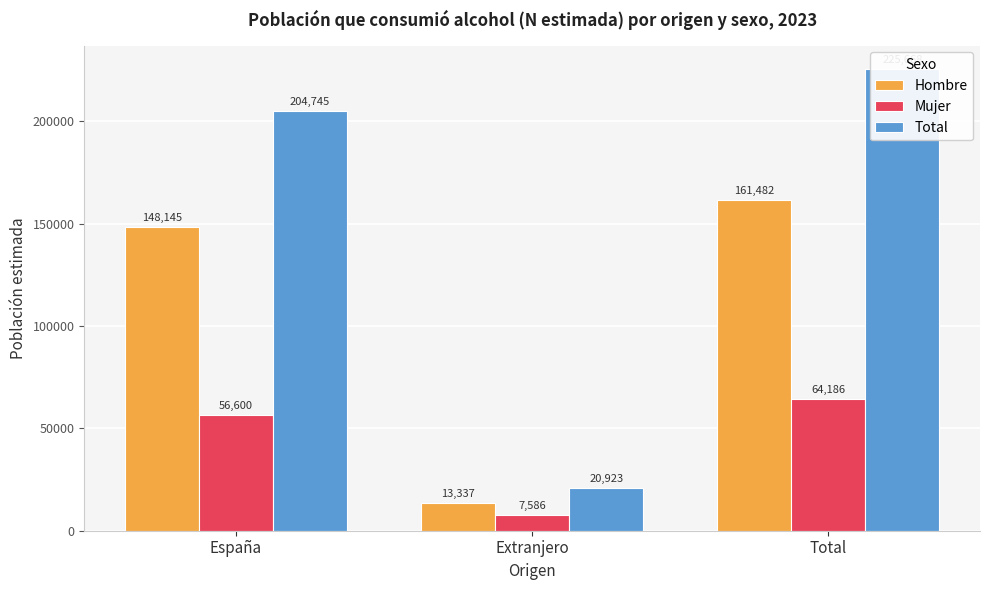

Reading right to left, what are all the values shown in this chart?

Hombre: Total=161482	Extranjero=13337	España=148145
Mujer: Total=64186	Extranjero=7586	España=56600
Total: Total=225668	Extranjero=20923	España=204745